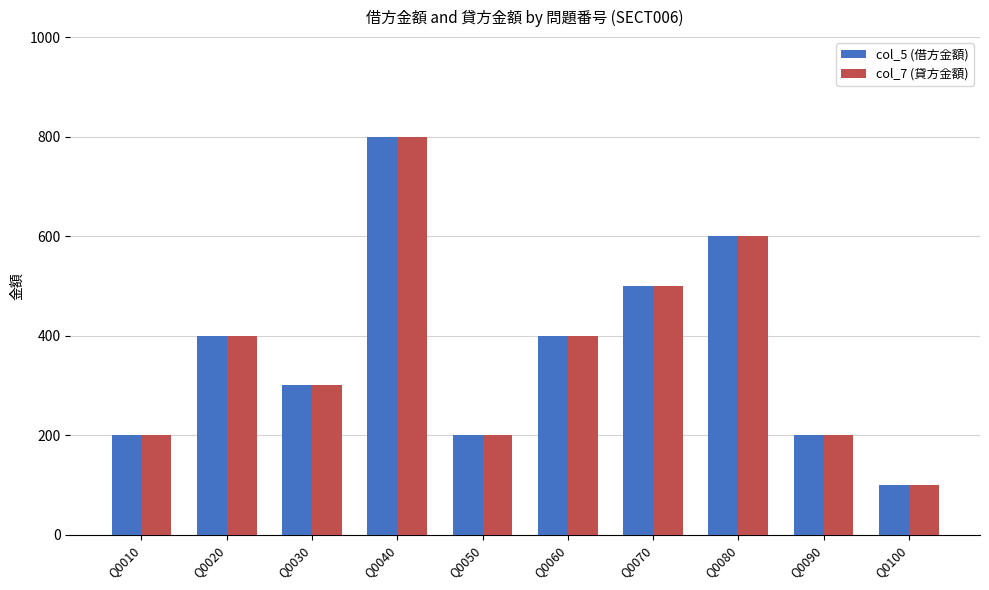

What is the minimum value shown in the chart?

100